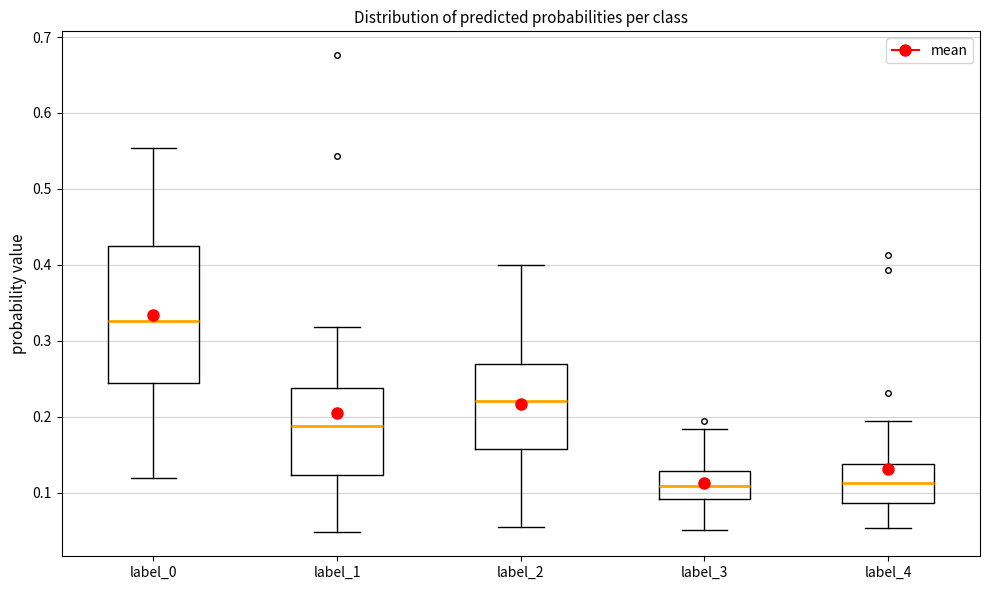

Reading left to right, transcribe this box plot: for each box, give where its median line is, the range the box spans, and where its two whiskers end, as read against the y-axis. The values are not printed on the chart, so give them approximately, as read against the axis.

label_0: median 0.33, box 0.24 to 0.43, whiskers 0.12 to 0.55
label_1: median 0.19, box 0.12 to 0.24, whiskers 0.05 to 0.32
label_2: median 0.22, box 0.16 to 0.27, whiskers 0.05 to 0.40
label_3: median 0.11, box 0.09 to 0.13, whiskers 0.05 to 0.18
label_4: median 0.11, box 0.09 to 0.14, whiskers 0.05 to 0.19